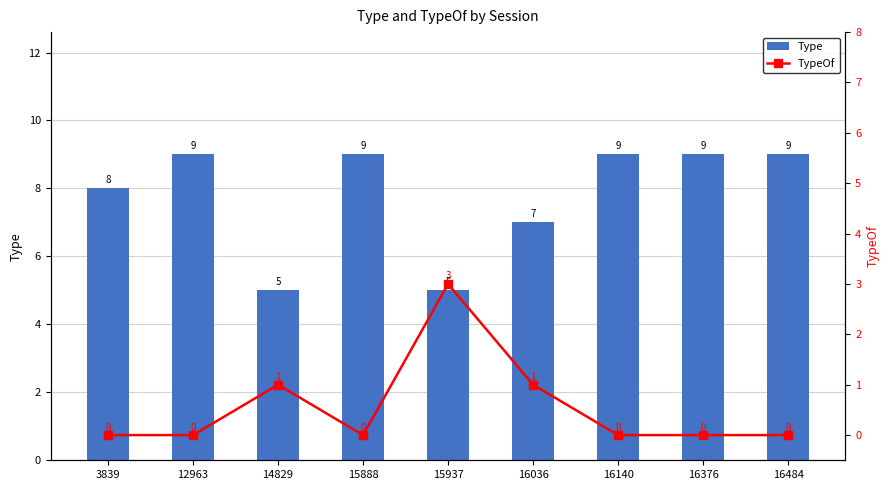

What are all the series names shown in the legend?

Type, TypeOf